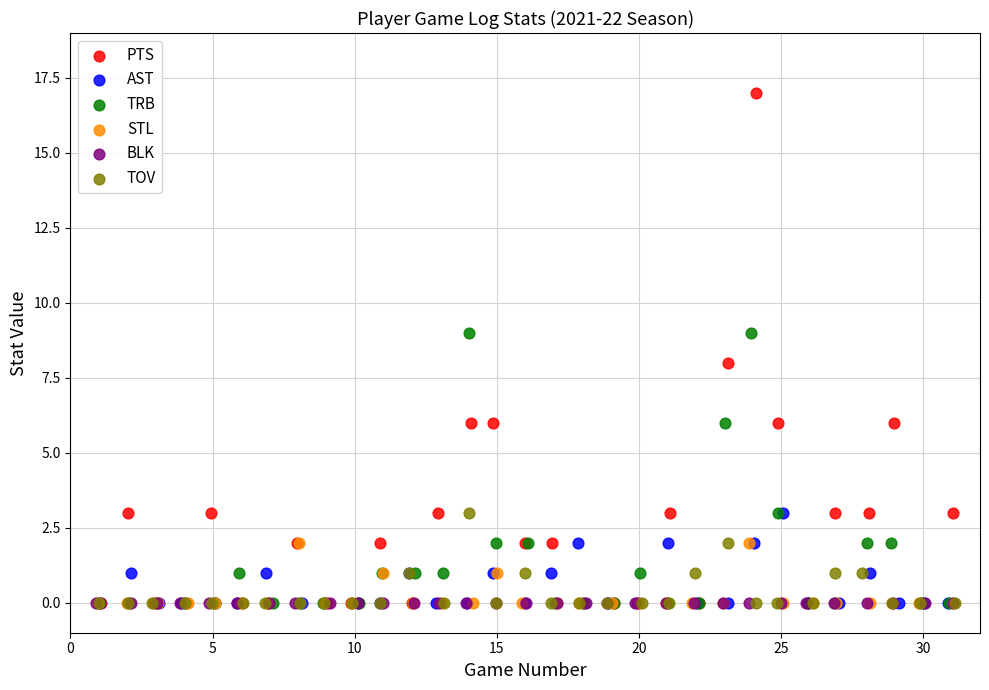

Which series reaches the maximum Y coordinate?

PTS